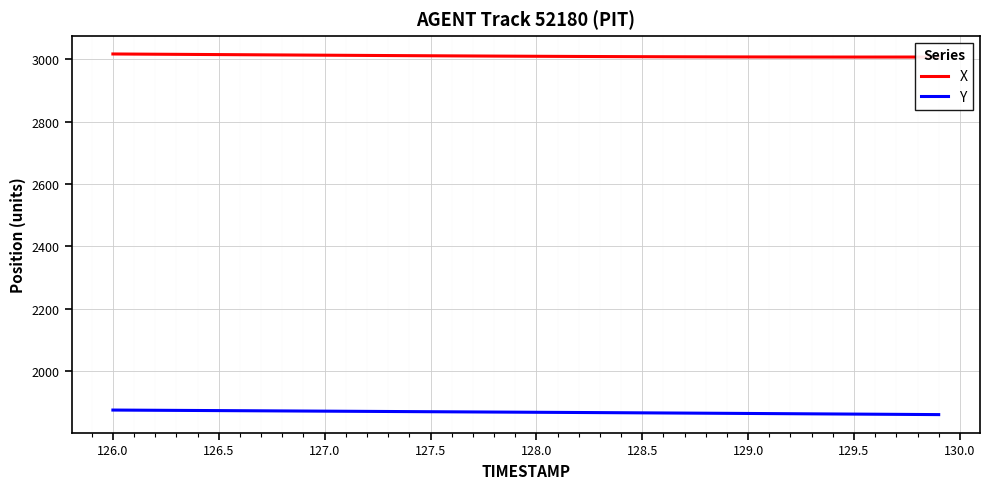

What is the smallest value displayed?

1861.0